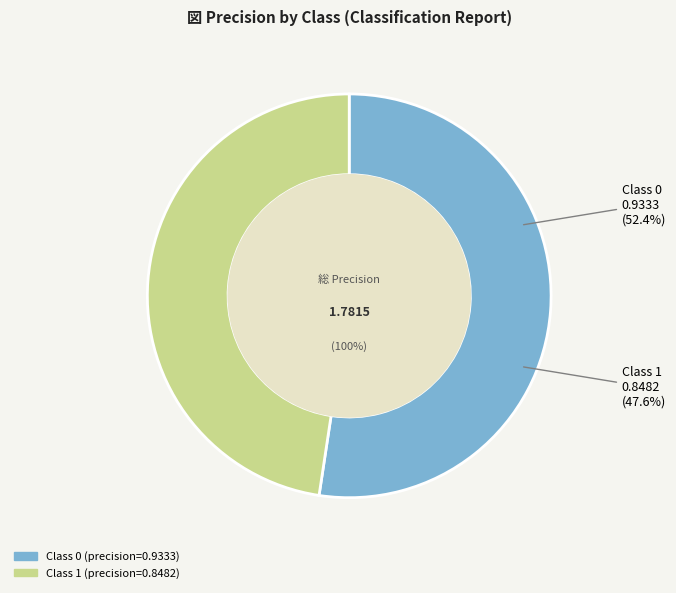

Combined, do 0 and 1 account for over 50%?

Yes